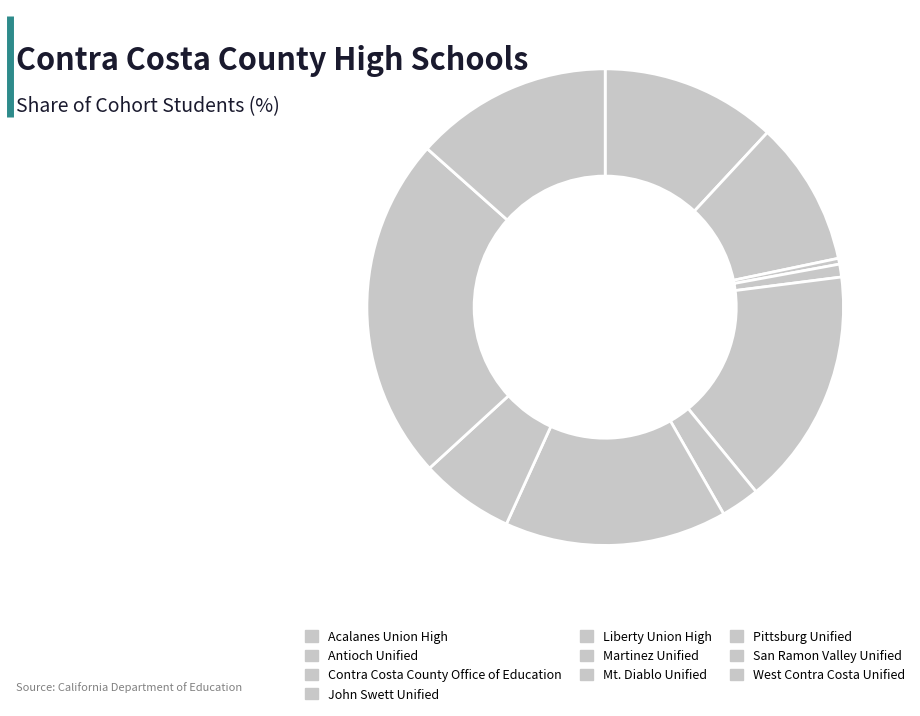

Count the number of slices in the pie.

10